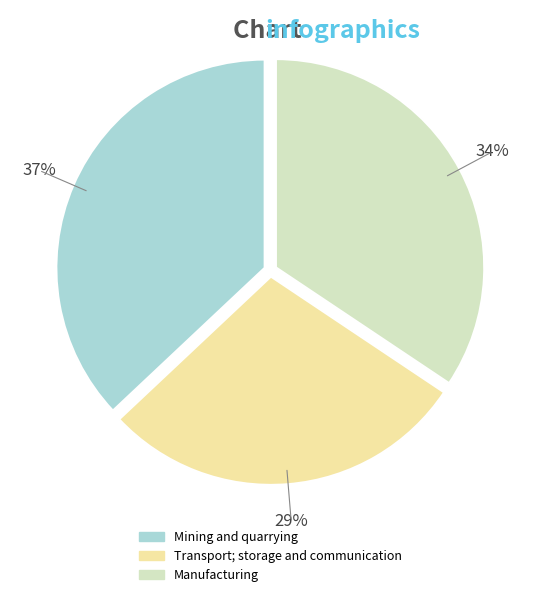

How many slices are in this pie chart?

3